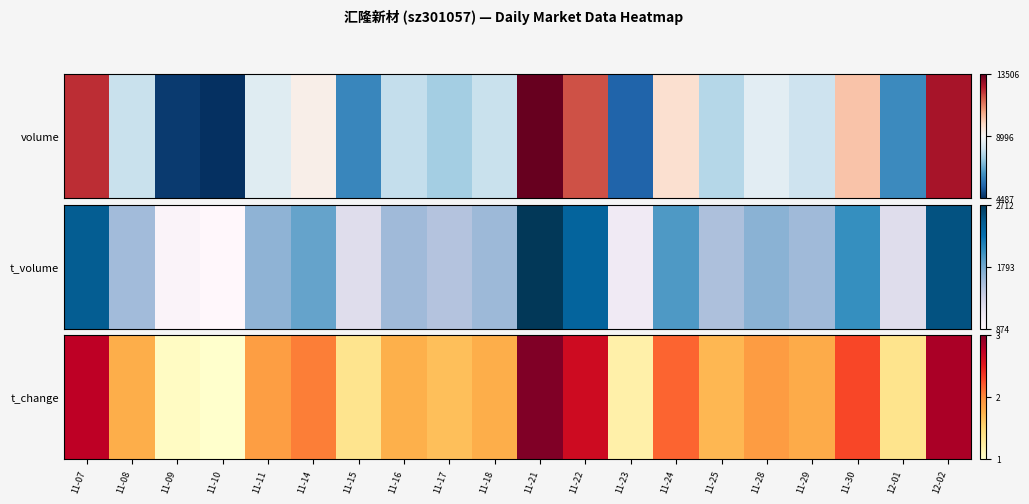

Count the number of categories in the chart.

20